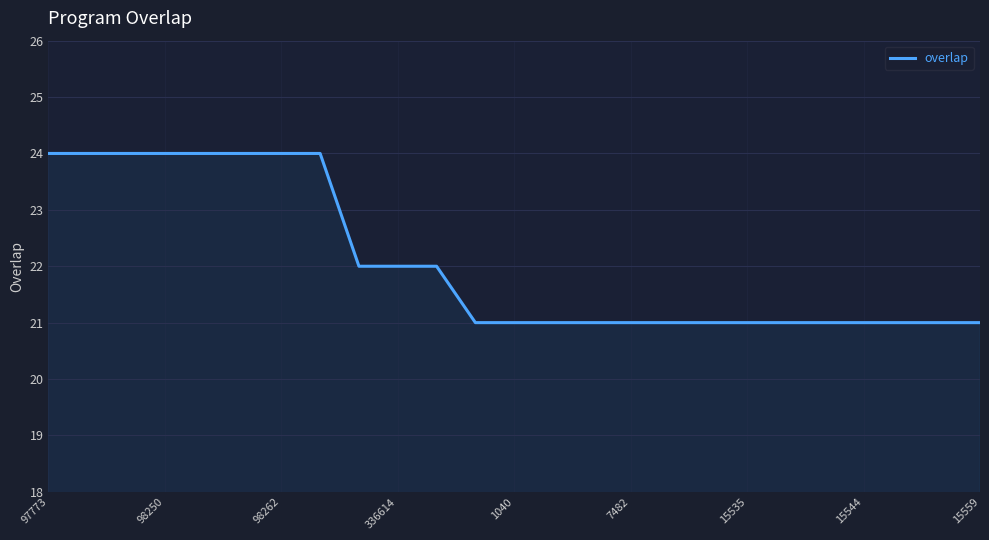

What is the difference between the maximum and minimum values?

3